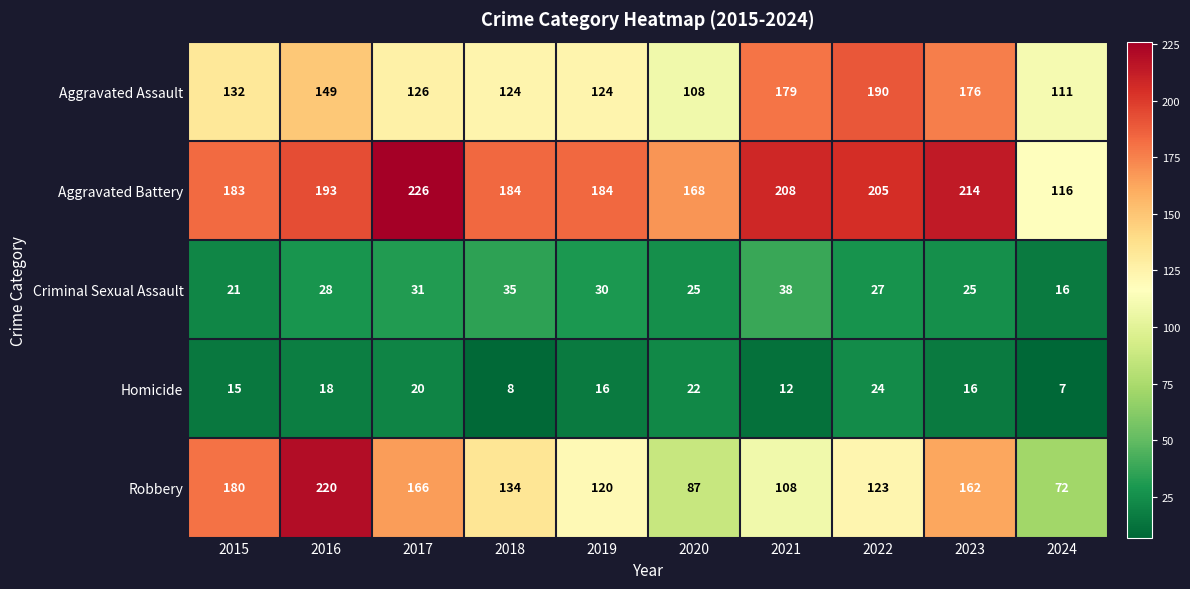

How many values in the Criminal Sexual Assault series are below 28?

5